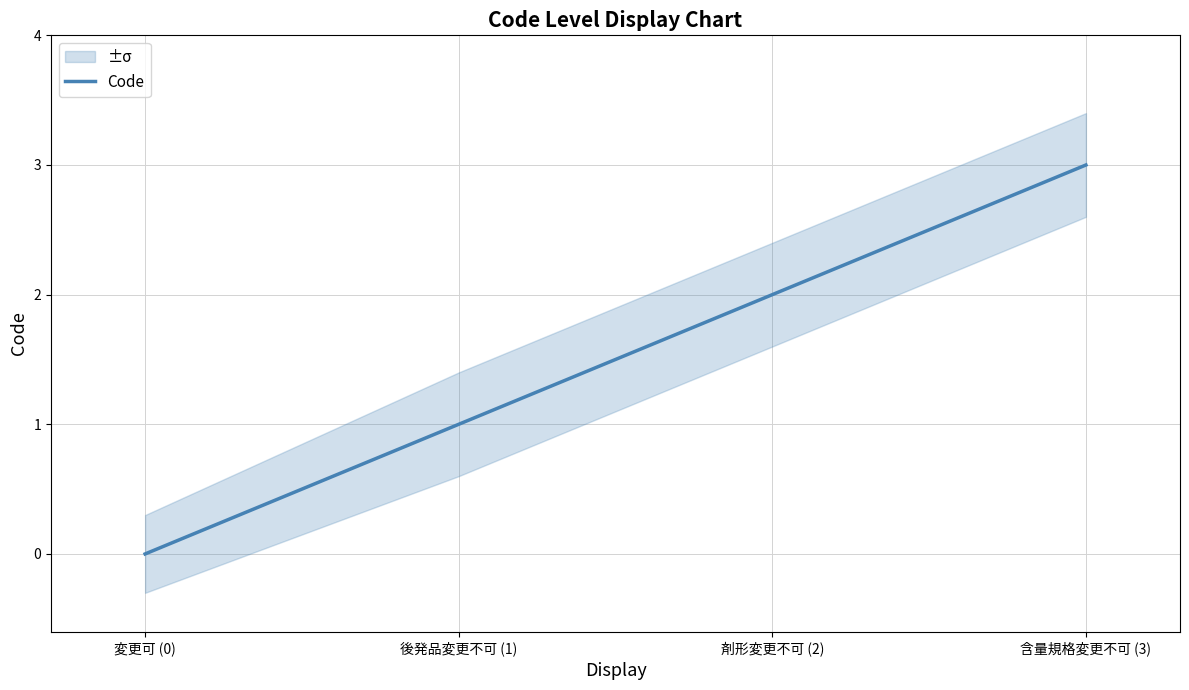

What is the approximate value at 後発品変更不可 (1)?

1